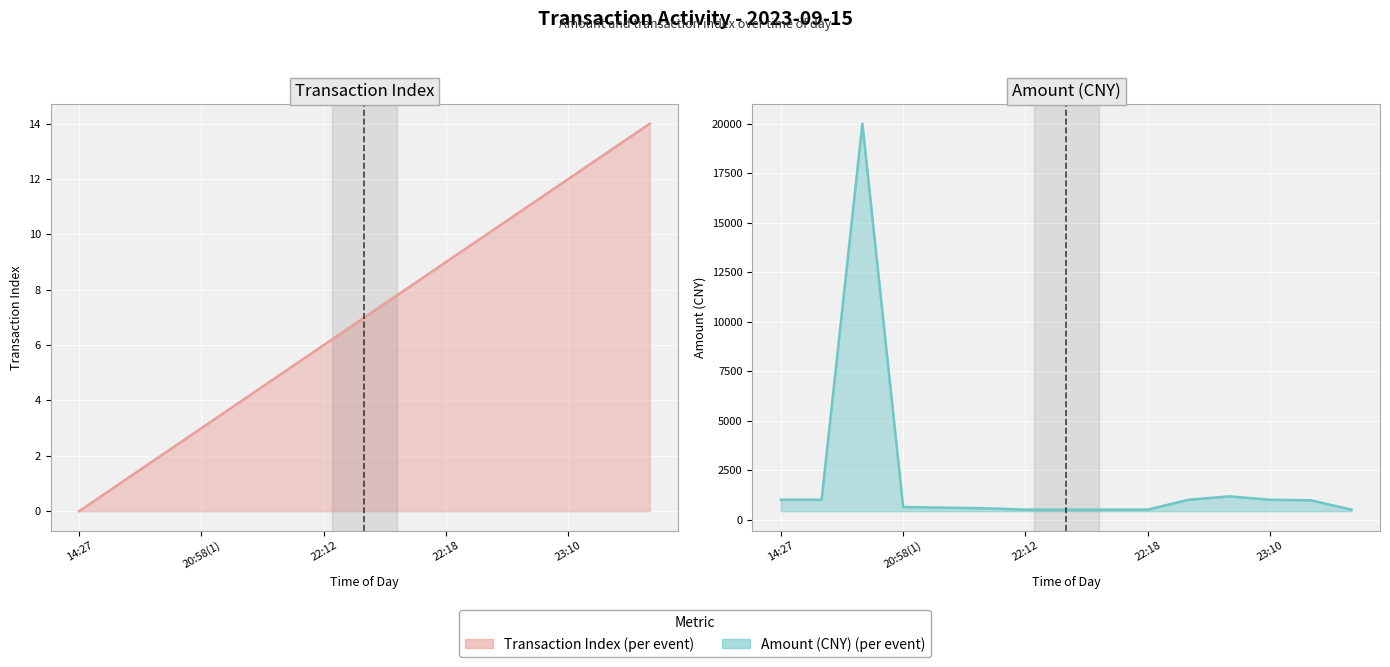

Rank the series by their average value, from lowest to highest.

Transaction Index line, Amount (CNY) line